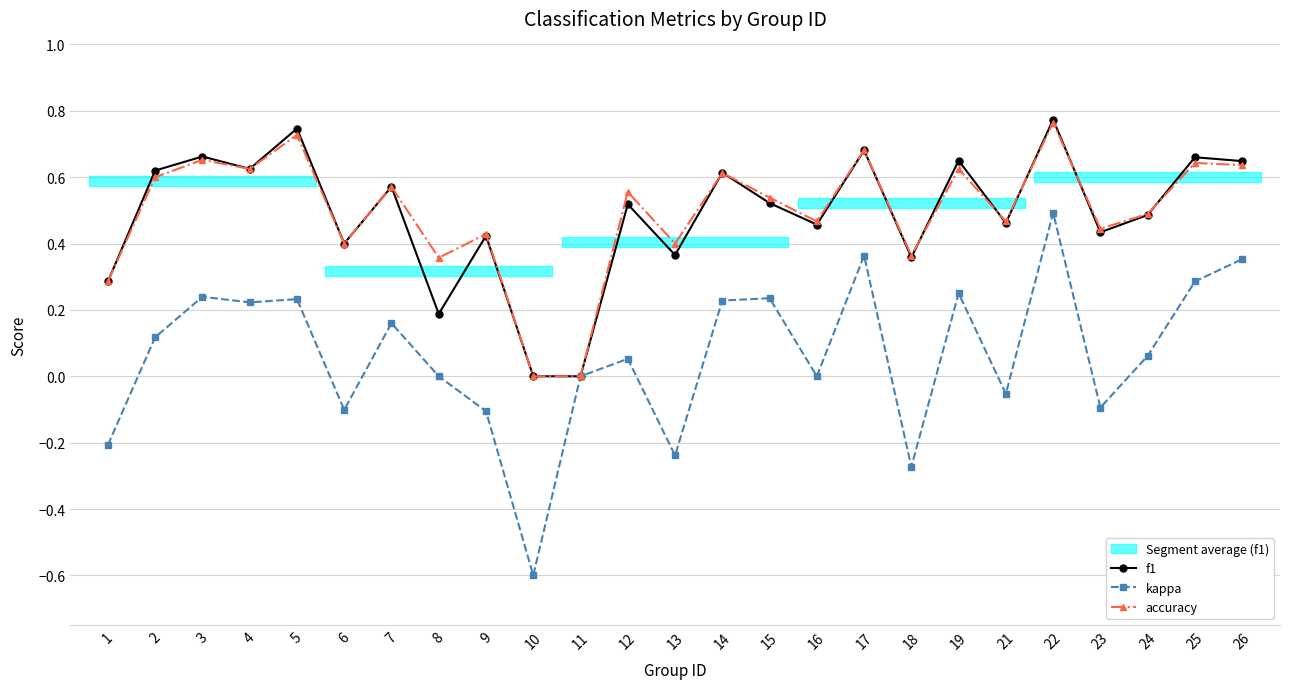

Is the value of f1 at 25 greater than the value of accuracy at 21?

Yes